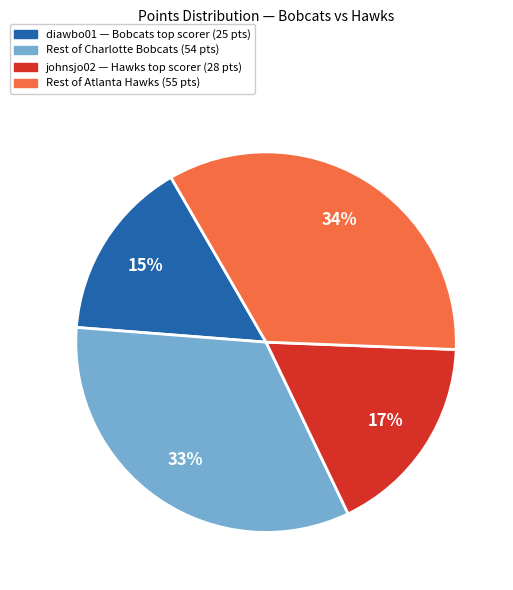

Does any single category account for the majority?

No